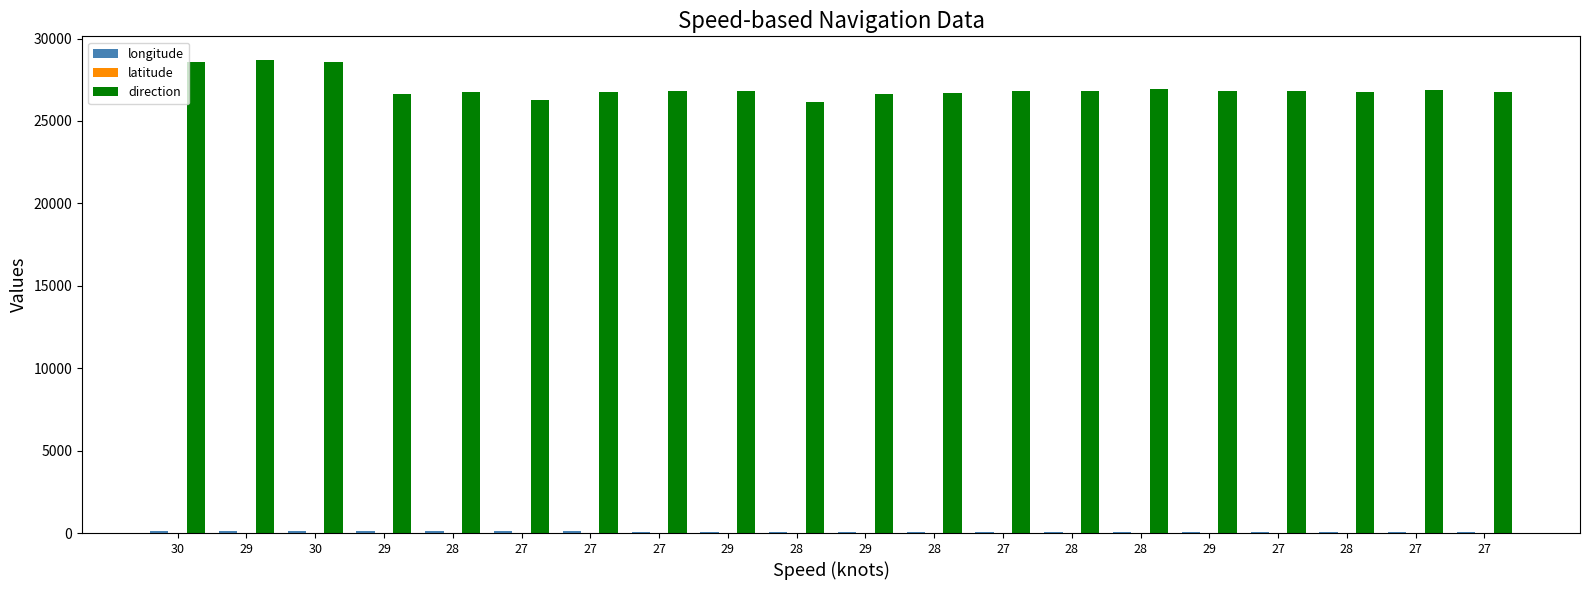

Which label corresponds to the smallest value in the chart?

27